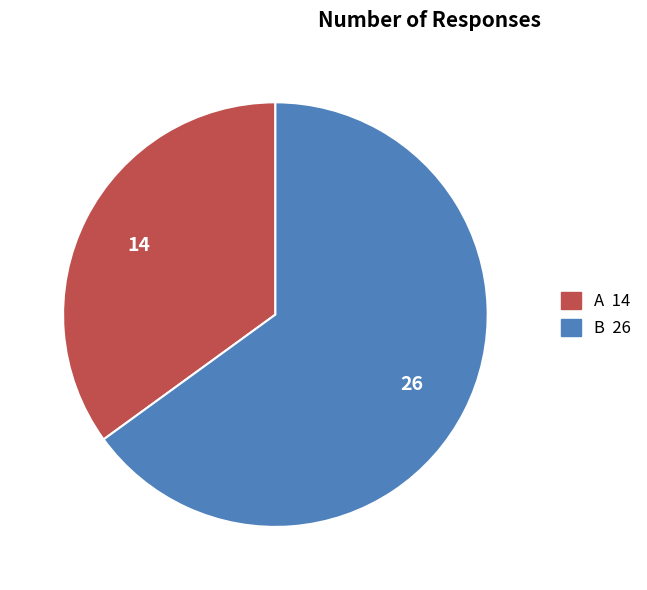

Which slice is the largest?

B